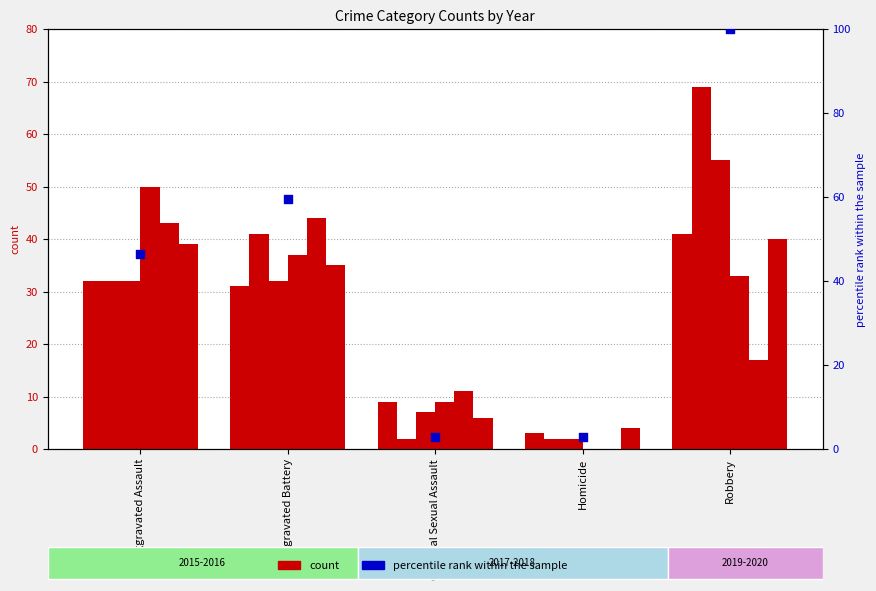

What is the change in value from Aggravated Assault to Aggravated Battery?

+13.0